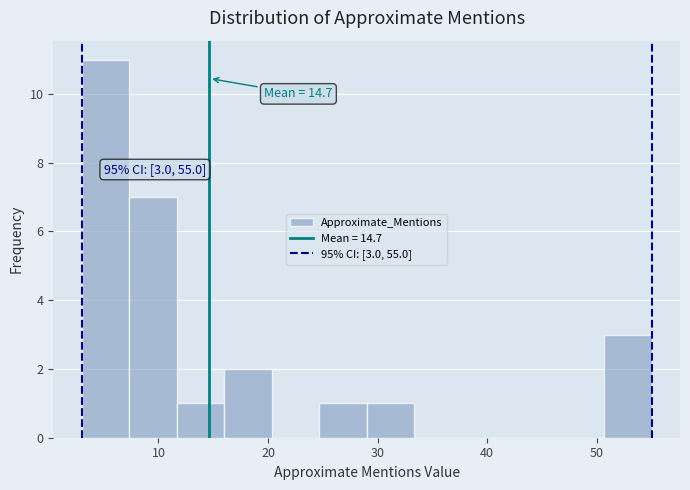

Which range on the x-axis has the tallest bar?

3 to 7